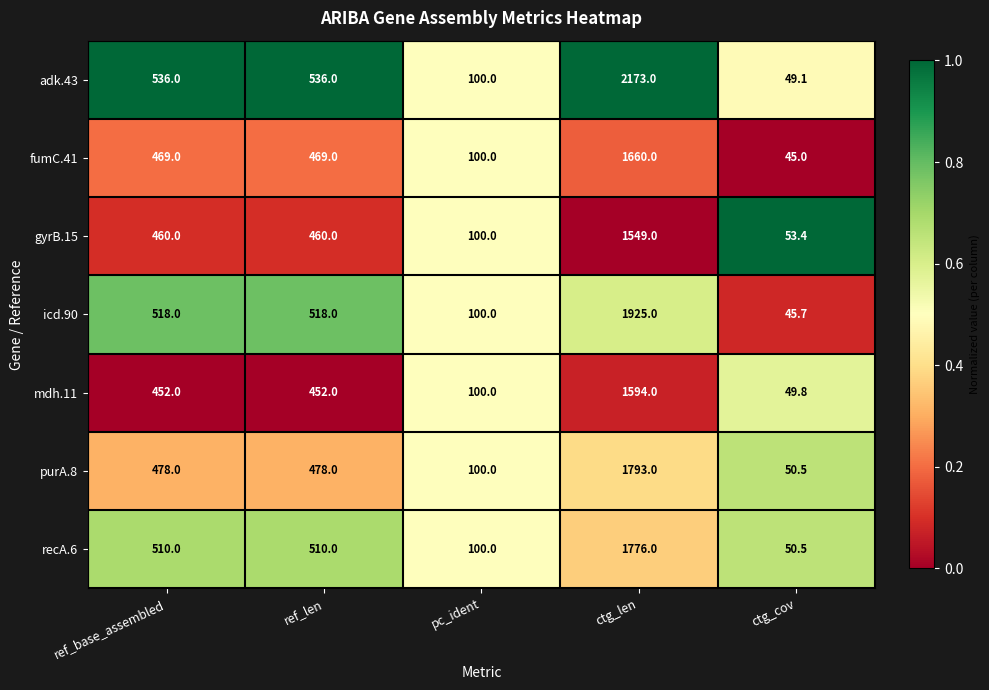

Which series has the widest spread of values?

adk.43